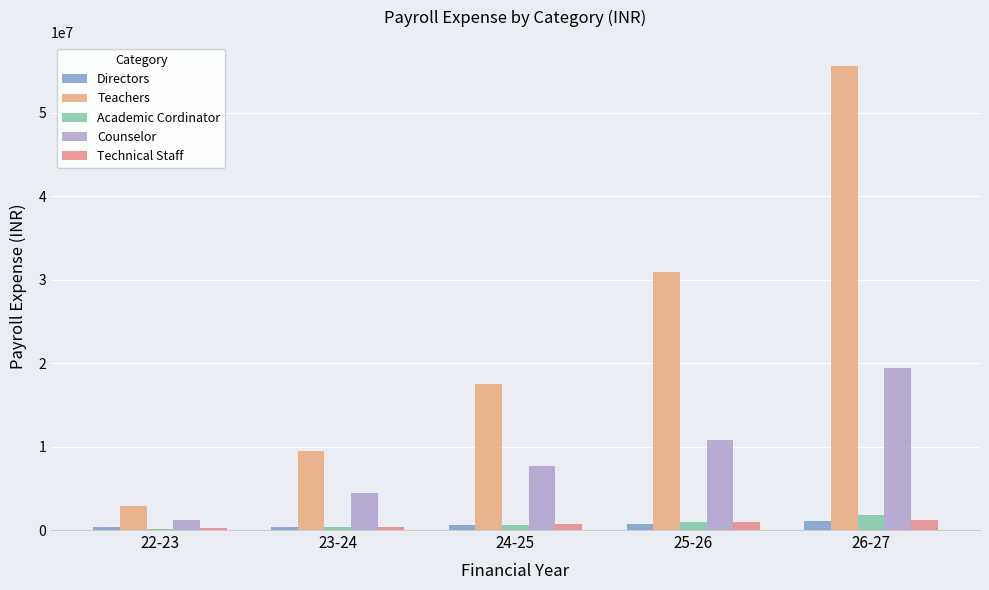

What is the sum of the Directors values at 26-27 and 22-23?

1466403.8